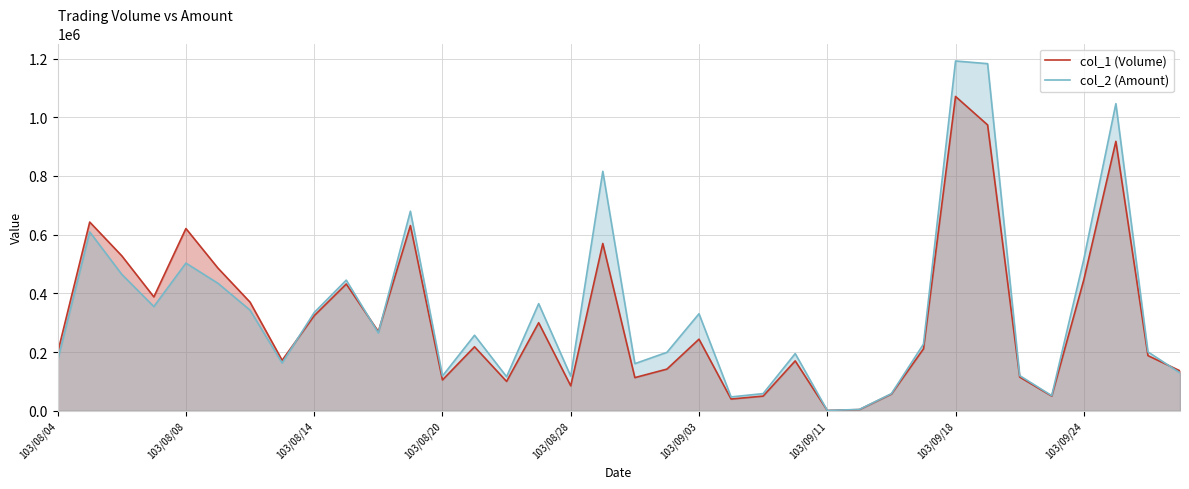

How many data points in col_2 (Amount) are less than 257320?

18